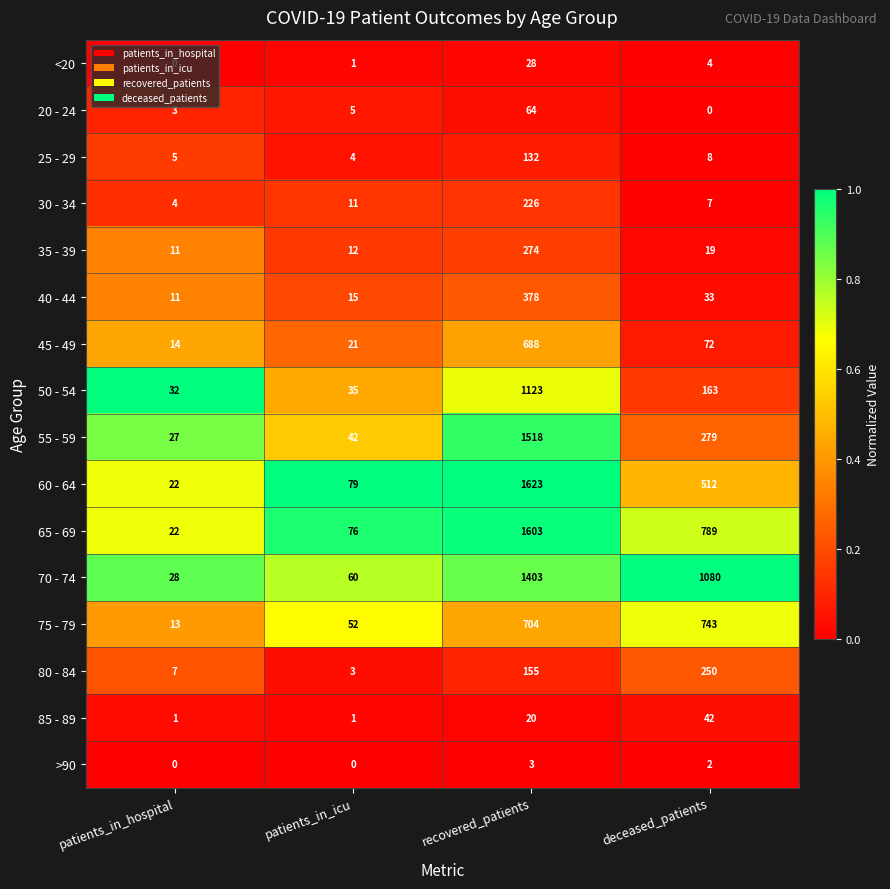

What is the total value across all series at patients_in_icu?

417